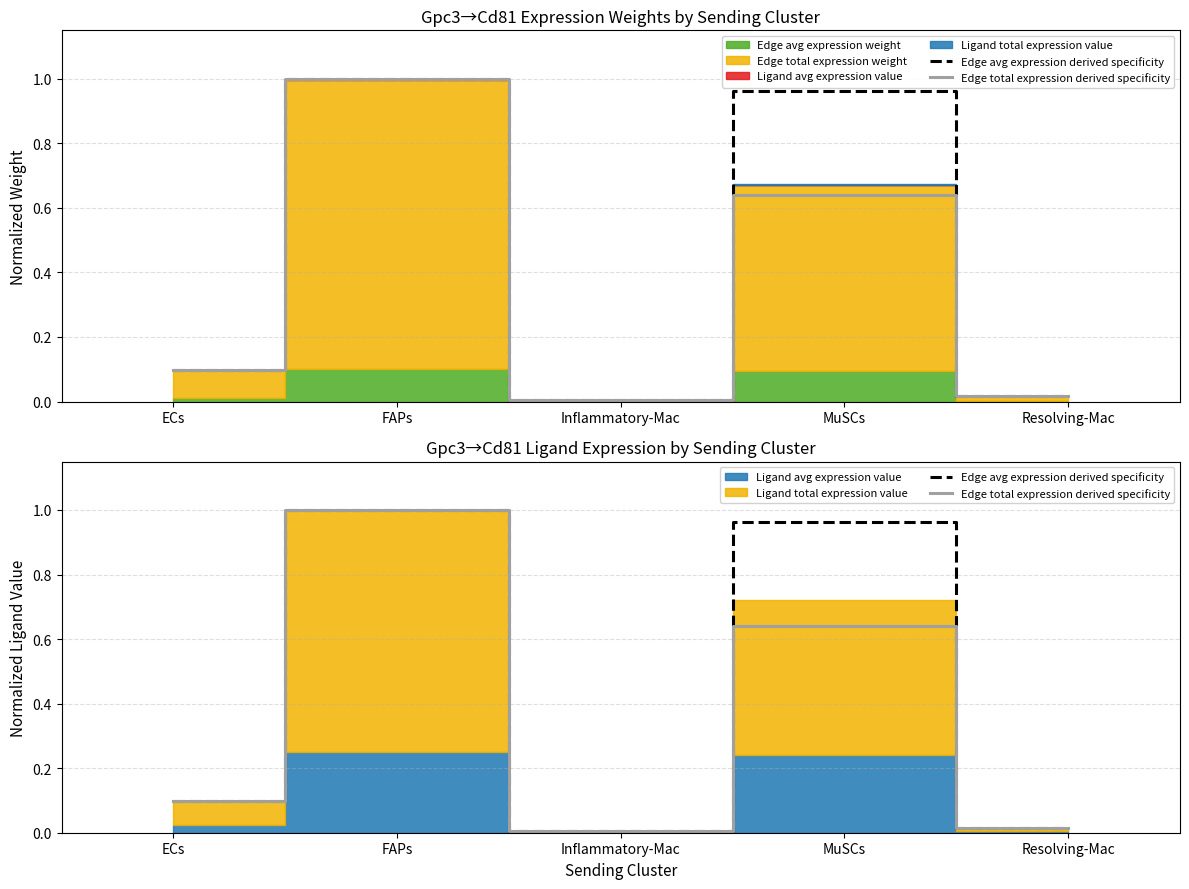

At which category does Edge avg expression derived specificity reach its first local peak?

FAPs